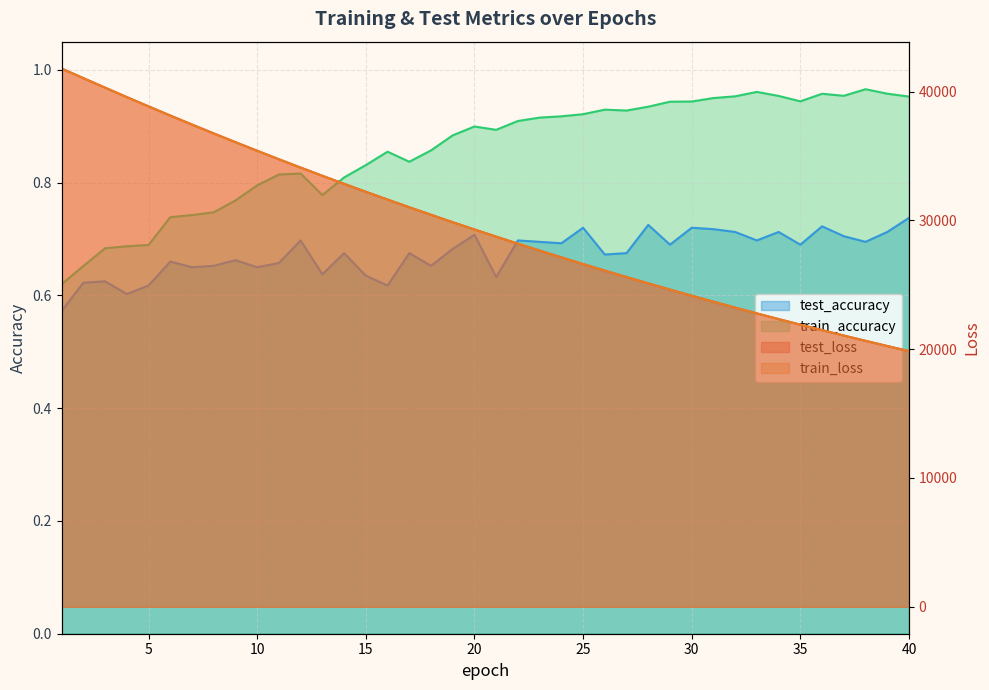

Reading left to right, what are all the values shown in this chart?

test_loss: 1=41779.7	2=41039.3	3=40300.2	4=39569.2	5=38849.2	6=38135.4	7=37436.7	8=36748.5	9=36070.0	10=35401.7	11=34743.5	12=34096.3	13=33460.8	14=32834.3	15=32219.0	16=31613.5	17=31017.8	18=30433.4	19=29857.2	20=29291.7	21=28736.8	22=28189.9	23=27653.3	24=27126.0	25=26608.0	26=26099.0	27=25599.1	28=25107.4	29=24624.6	30=24150.2	31=23684.1	32=23226.3	33=22777.7	34=22337.1	35=21903.8	36=21478.0	37=21059.7	38=20649.2	39=20246.1	40=19850.2
train_loss: 1=41771.9	2=41032.8	3=40292.0	4=39561.4	5=38842.0	6=38129.2	7=37430.5	8=36741.8	9=36062.7	10=35394.7	11=34736.8	12=34089.8	13=33454.6	14=32828.1	15=32212.3	16=31606.6	17=31011.8	18=30426.7	19=29851.4	20=29286.1	21=28730.6	22=28184.4	23=27647.9	24=27120.7	25=26602.6	26=26093.6	27=25593.6	28=25102.3	29=24619.7	30=24145.6	31=23679.9	32=23222.5	33=22773.2	34=22332.1	35=21898.8	36=21473.2	37=21055.4	38=20645.0	39=20242.1	40=19846.4
test_accuracy: 1=0.6	2=0.6	3=0.6	4=0.6	5=0.6	6=0.7	7=0.7	8=0.7	9=0.7	10=0.6	11=0.7	12=0.7	13=0.6	14=0.7	15=0.6	16=0.6	17=0.7	18=0.7	19=0.7	20=0.7	21=0.6	22=0.7	23=0.7	24=0.7	25=0.7	26=0.7	27=0.7	28=0.7	29=0.7	30=0.7	31=0.7	32=0.7	33=0.7	34=0.7	35=0.7	36=0.7	37=0.7	38=0.7	39=0.7	40=0.7
train_accuracy: 1=0.6	2=0.7	3=0.7	4=0.7	5=0.7	6=0.7	7=0.7	8=0.7	9=0.8	10=0.8	11=0.8	12=0.8	13=0.8	14=0.8	15=0.8	16=0.9	17=0.8	18=0.9	19=0.9	20=0.9	21=0.9	22=0.9	23=0.9	24=0.9	25=0.9	26=0.9	27=0.9	28=0.9	29=0.9	30=0.9	31=0.9	32=1.0	33=1.0	34=1.0	35=0.9	36=1.0	37=1.0	38=1.0	39=1.0	40=1.0